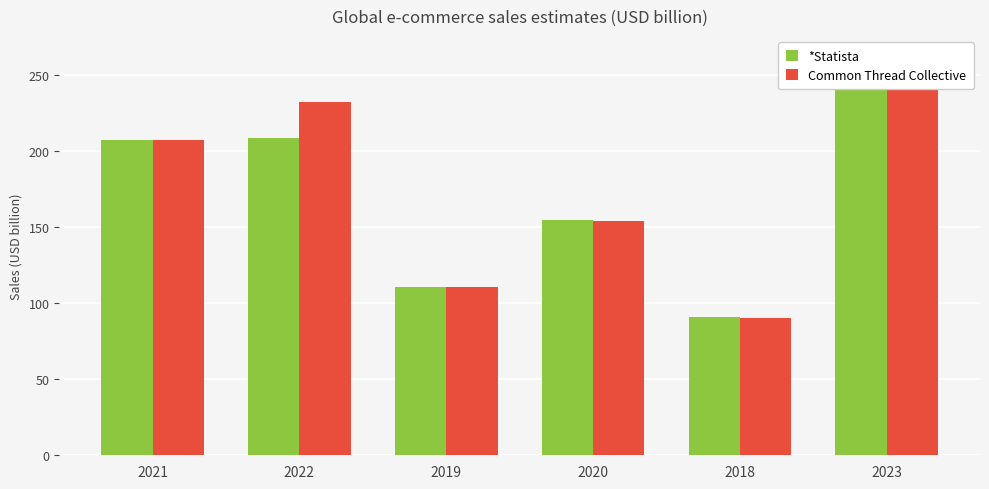

Rank the categories by *Statista value from lowest to highest.

2018, 2019, 2020, 2021, 2022, 2023